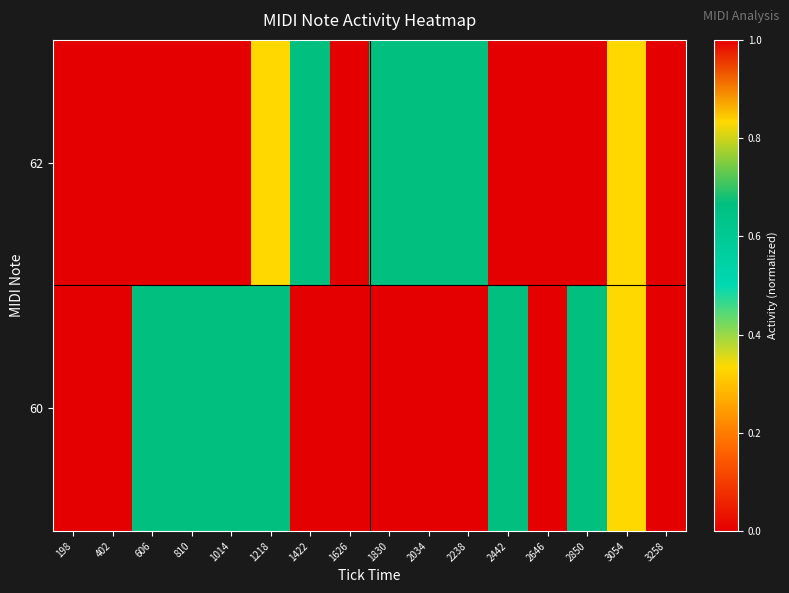

Reading left to right, what are all the values shown in this chart?

60: 198=1.0	402=1.0	606=0.7	810=0.7	1014=0.7	1218=0.7	1422=0.0	1626=0.0	1830=0.0	2034=0.0	2238=0.0	2442=0.7	2646=1.0	2850=0.7	3054=0.3	3258=0.0
62: 198=0.0	402=0.0	606=0.0	810=0.0	1014=0.0	1218=0.3	1422=0.7	1626=1.0	1830=0.7	2034=0.7	2238=0.7	2442=0.0	2646=0.0	2850=0.0	3054=0.3	3258=1.0